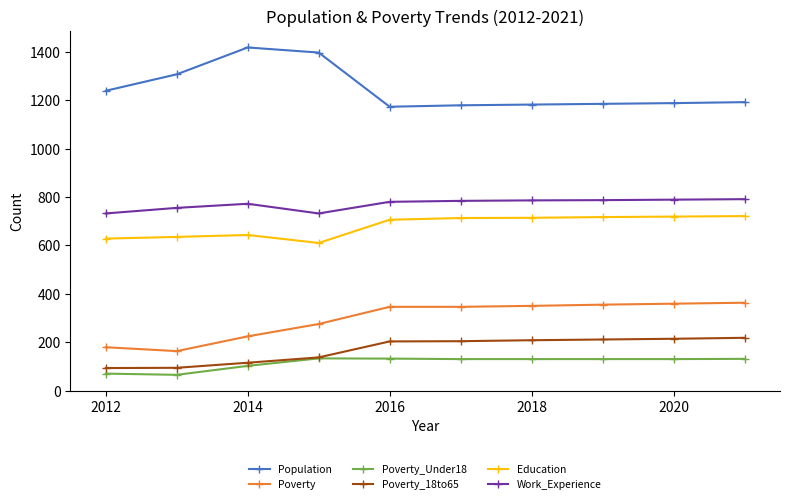

Rank the series by their maximum value, from lowest to highest.

Poverty_Under18, Poverty_18to65, Poverty, Education, Work_Experience, Population